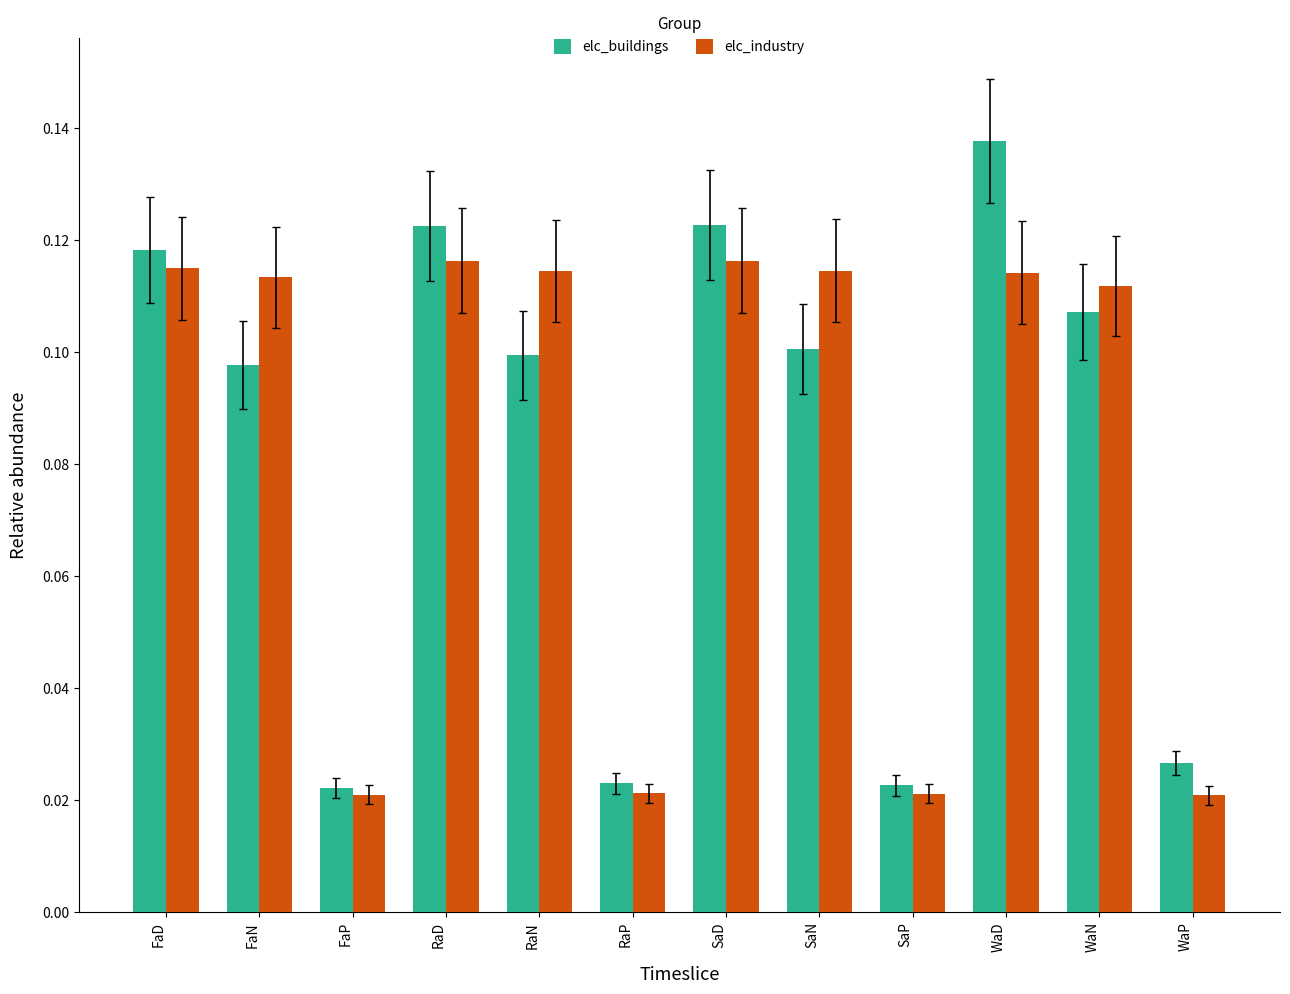

What is the label of the 3rd bar from the right?

WaD